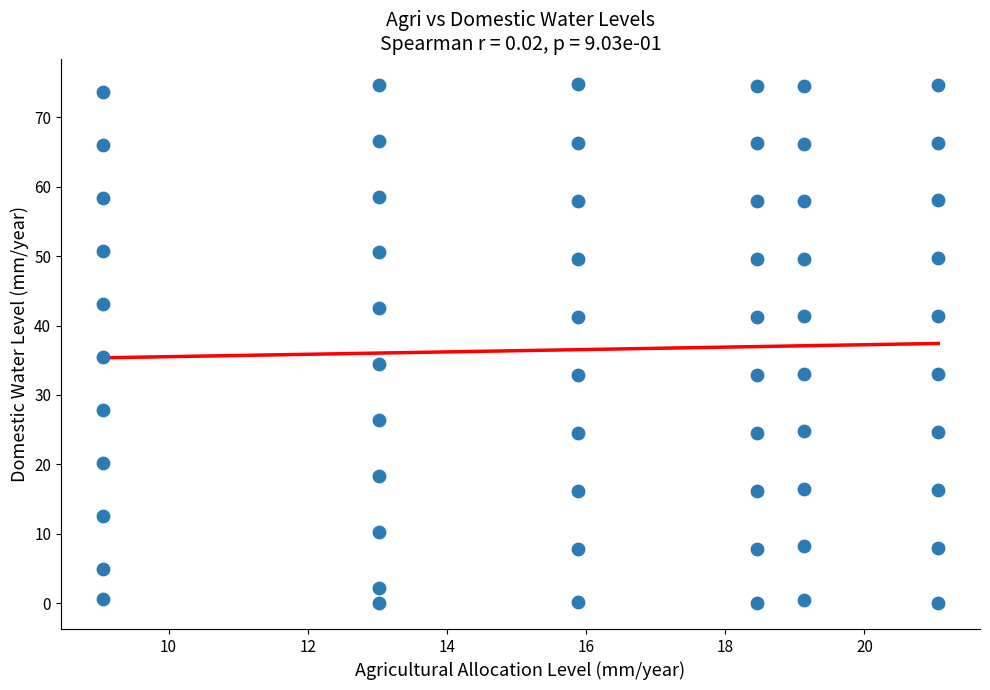

What Y value in the scatter plot is closest to 37?

35.5